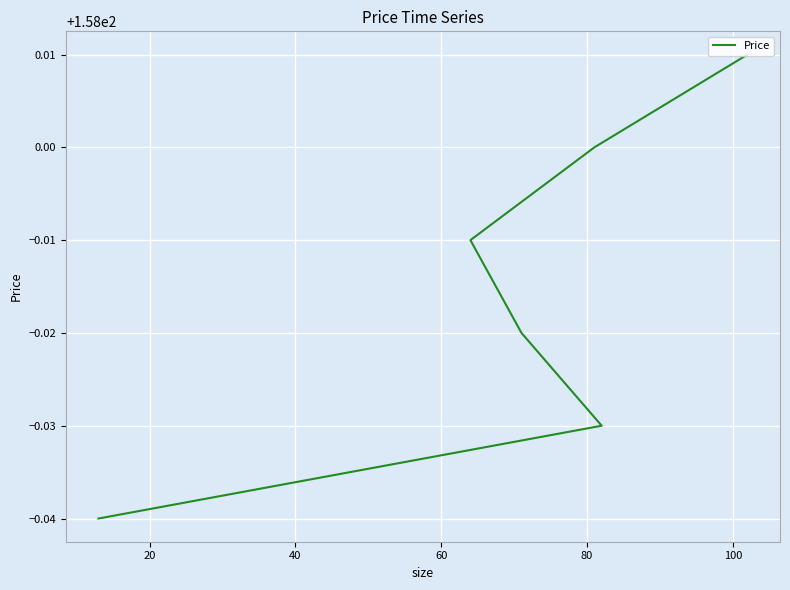

What is the smallest value displayed?

158.0